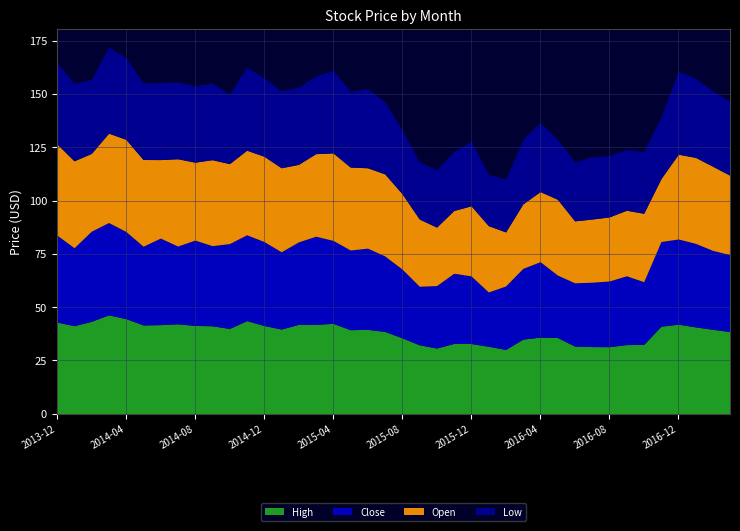

The Low series shows 28.1 at 2016-05. True or false?

True